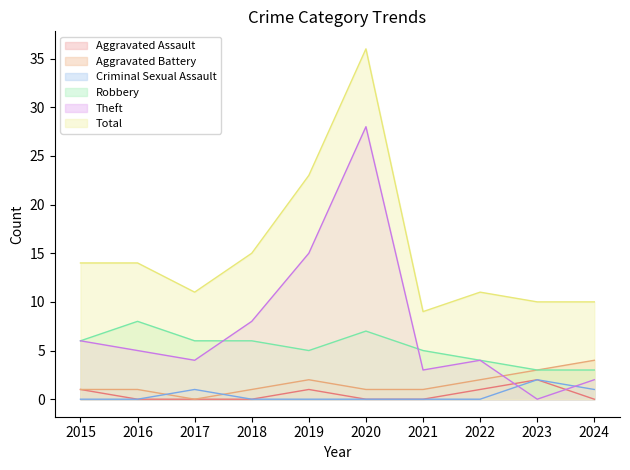

How many lines are shown in the chart?

6